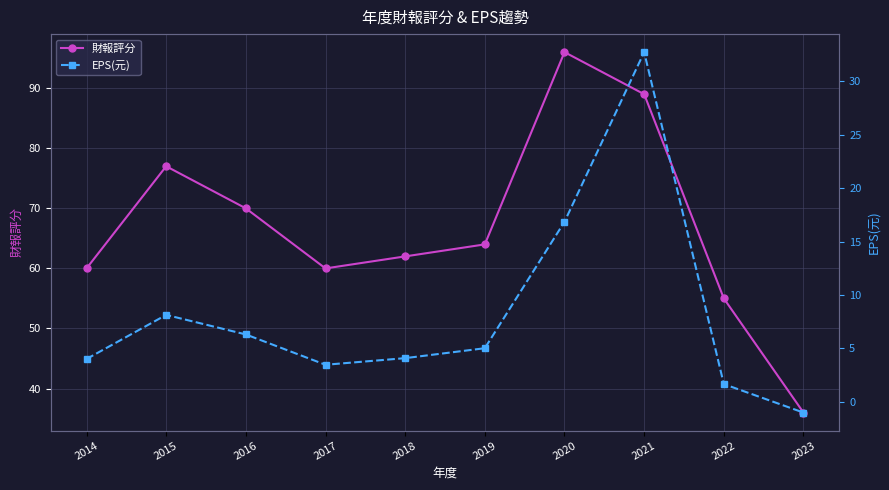

Where is the first local minimum for 財報評分?

2017